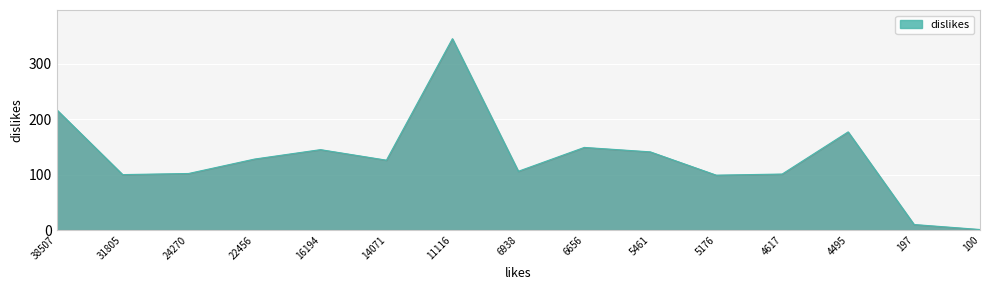

What is the change in value from 6938 to 4617?

-5